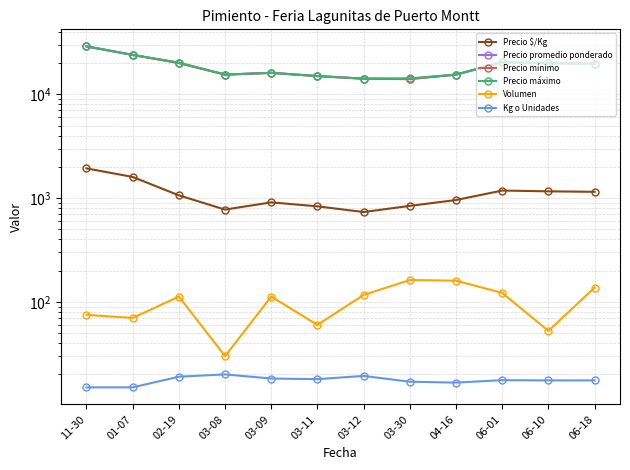

How many categories are shown in the chart?

12